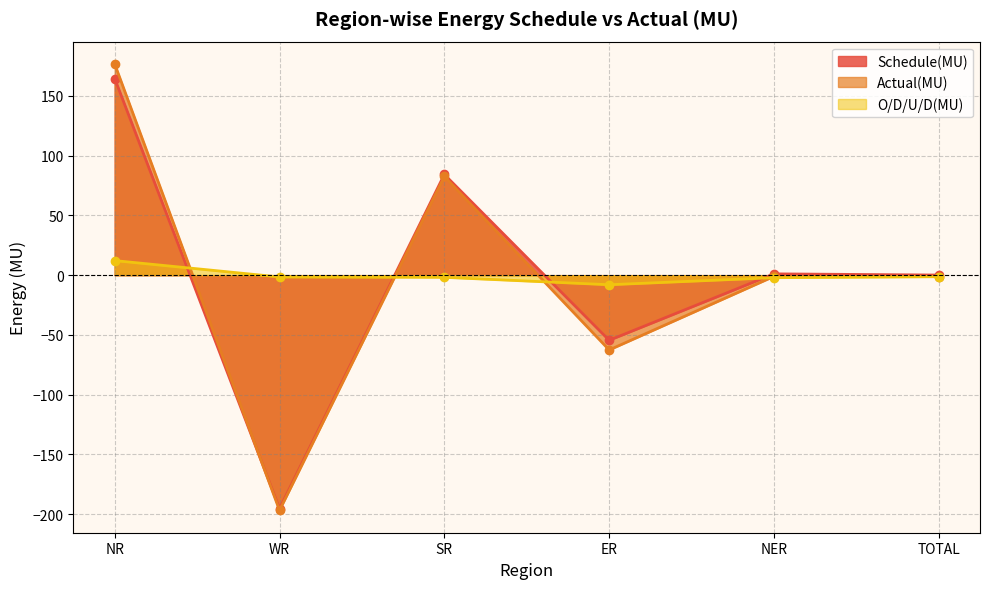

Which category has the lowest value across all series?

WR